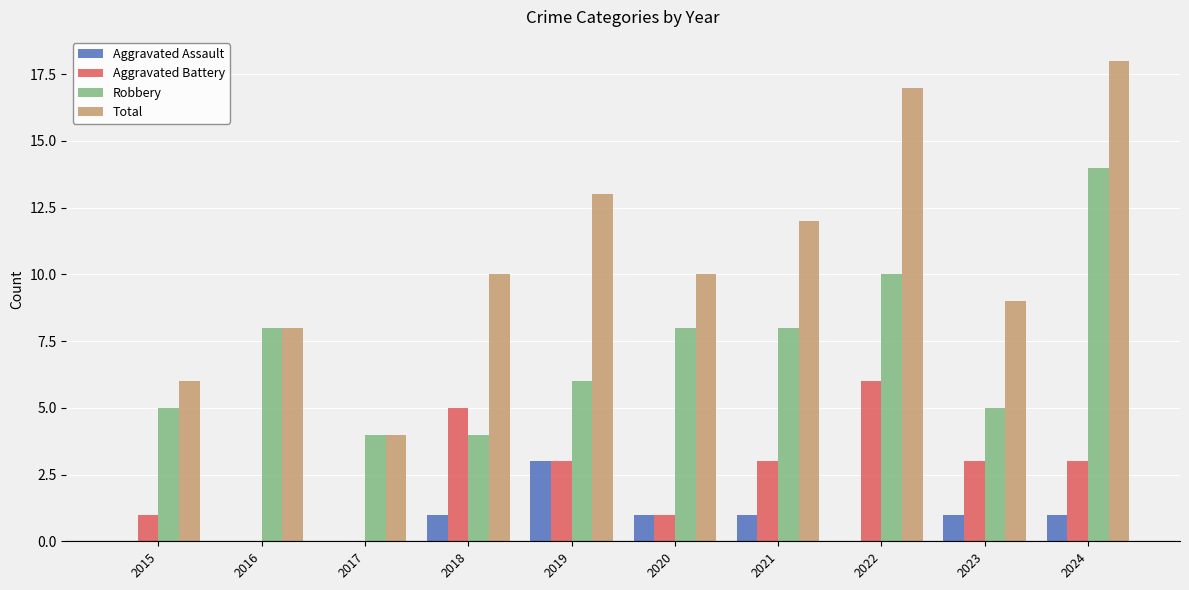

Is it true that Total equals 17 at 2020?

False